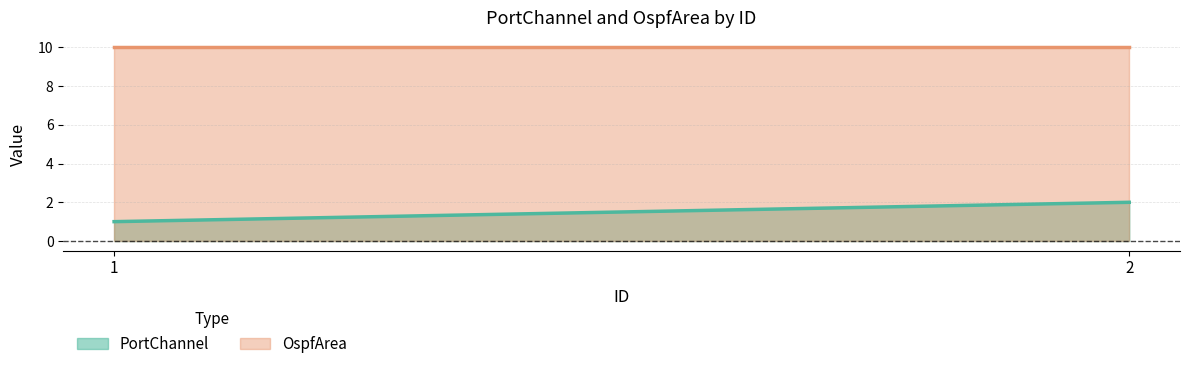

What is the difference between the maximum and minimum values in the PortChannel series?

1